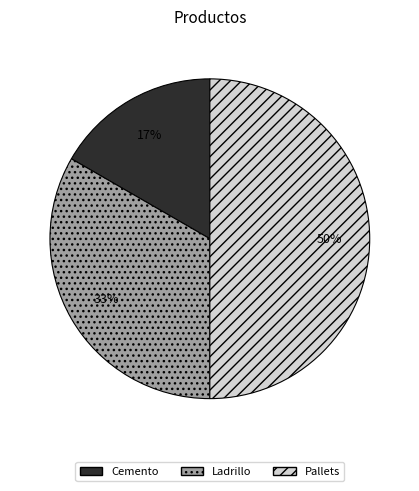

Is Cemento the majority of the pie?

No